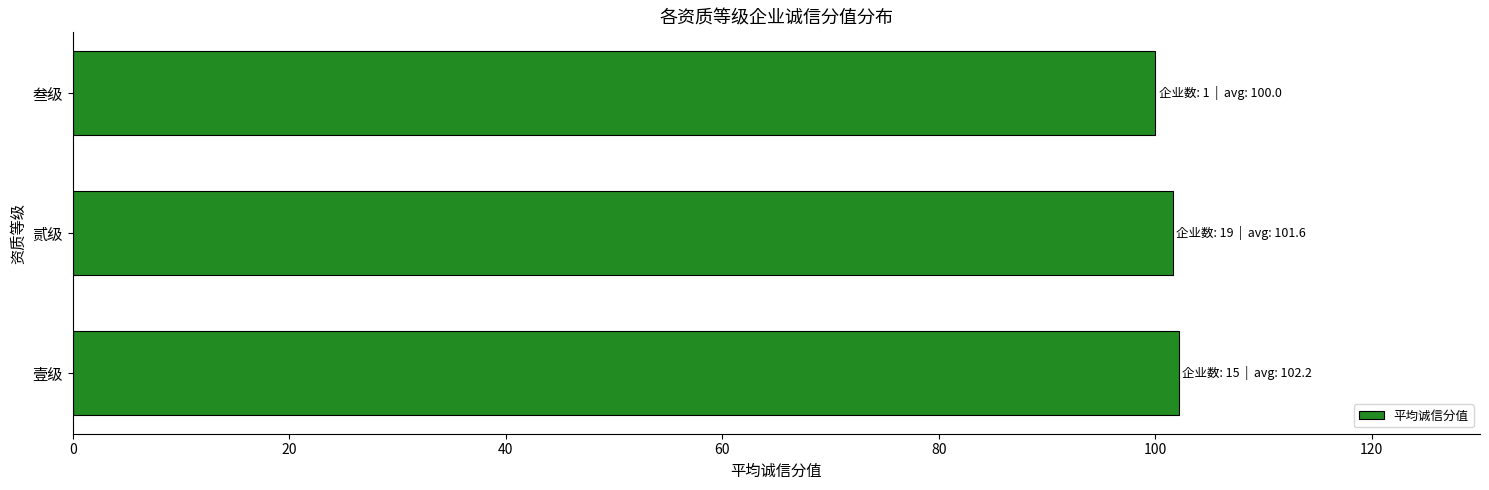

Is it true that the value at 壹级 is 70.0?

False